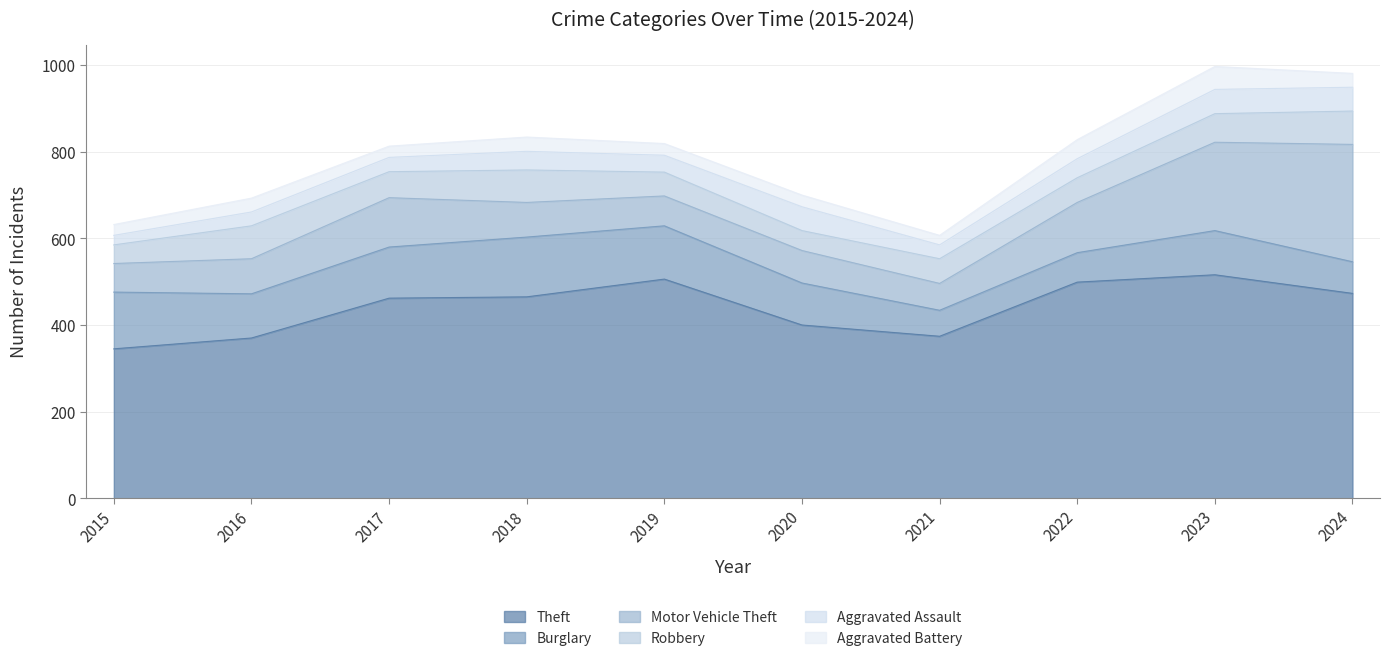

List the series in order of their peak value, highest first.

Theft, Motor Vehicle Theft, Burglary, Robbery, Aggravated Assault, Aggravated Battery